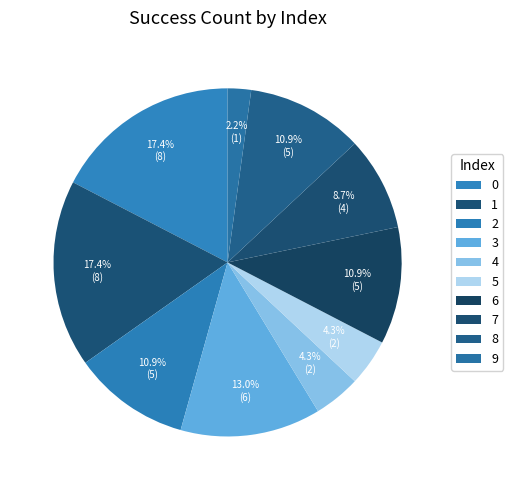

Is there any slice that represents more than half of the pie?

No